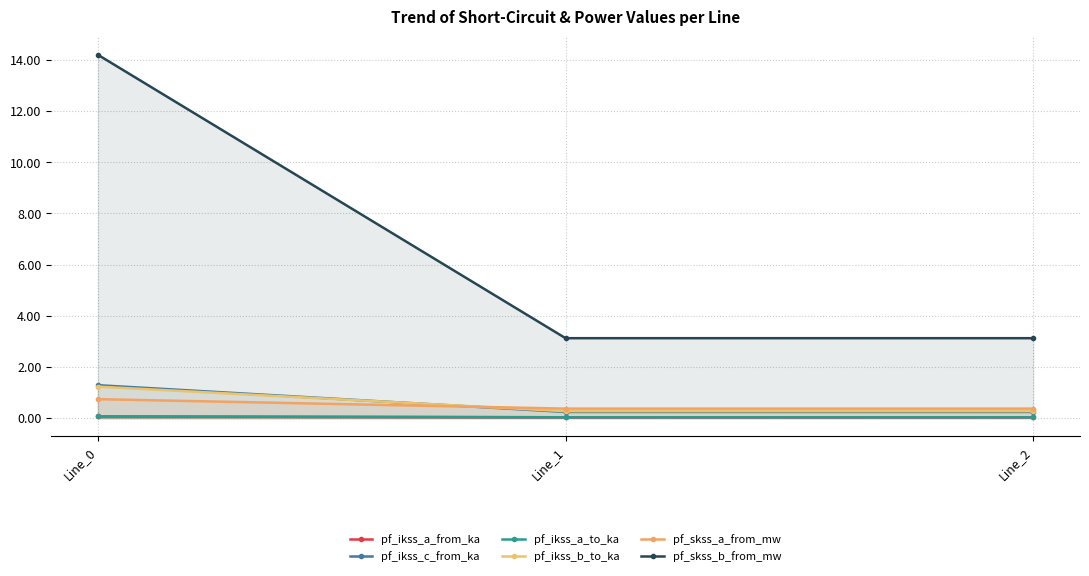

Reading left to right, what are all the values shown in this chart?

pf_ikss_a_from_ka: Line_0=0.1	Line_1=0.0	Line_2=0.0
pf_ikss_c_from_ka: Line_0=1.3	Line_1=0.2	Line_2=0.2
pf_ikss_a_to_ka: Line_0=0.1	Line_1=0.0	Line_2=0.0
pf_ikss_b_to_ka: Line_0=1.2	Line_1=0.3	Line_2=0.3
pf_skss_a_from_mw: Line_0=0.7	Line_1=0.4	Line_2=0.4
pf_skss_b_from_mw: Line_0=14.2	Line_1=3.1	Line_2=3.1